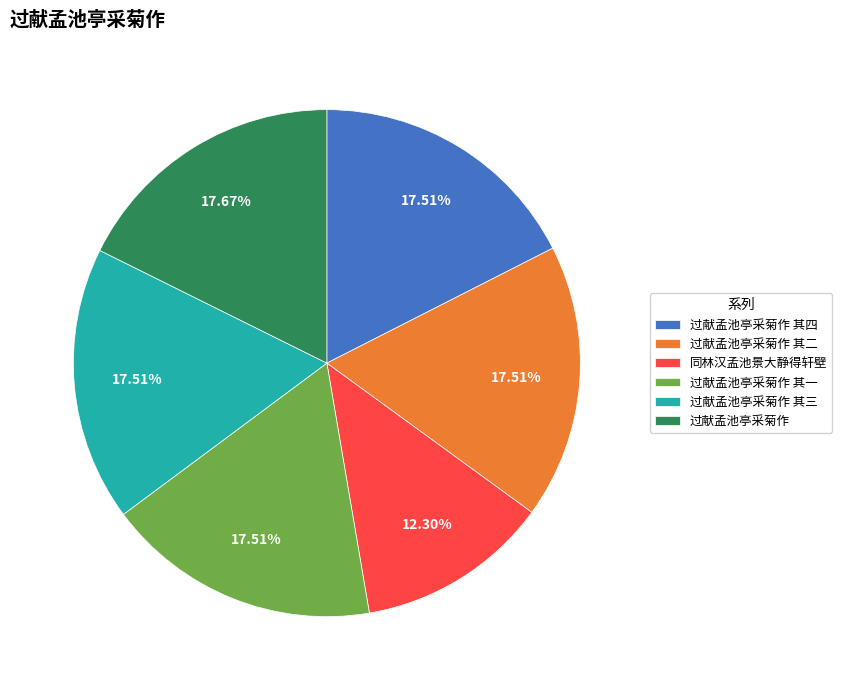

What is the smallest slice in the pie chart?

同林汉孟池景大静得轩壁